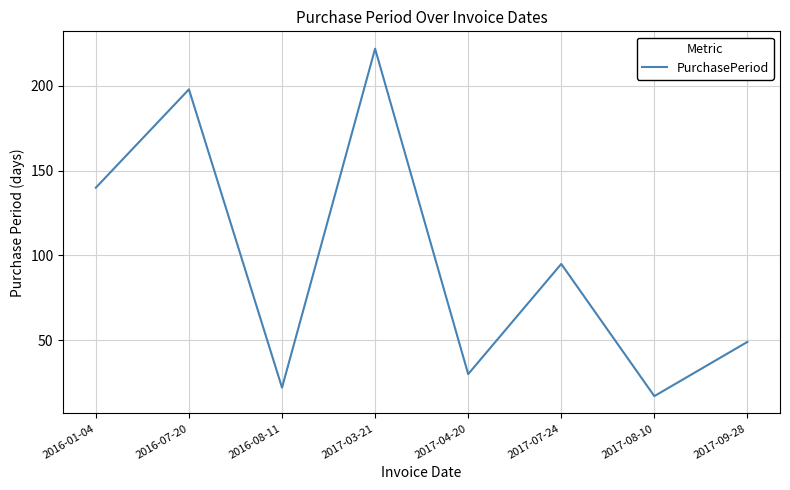

What is the change in value from 2016-01-04 to 2017-08-10?

-123